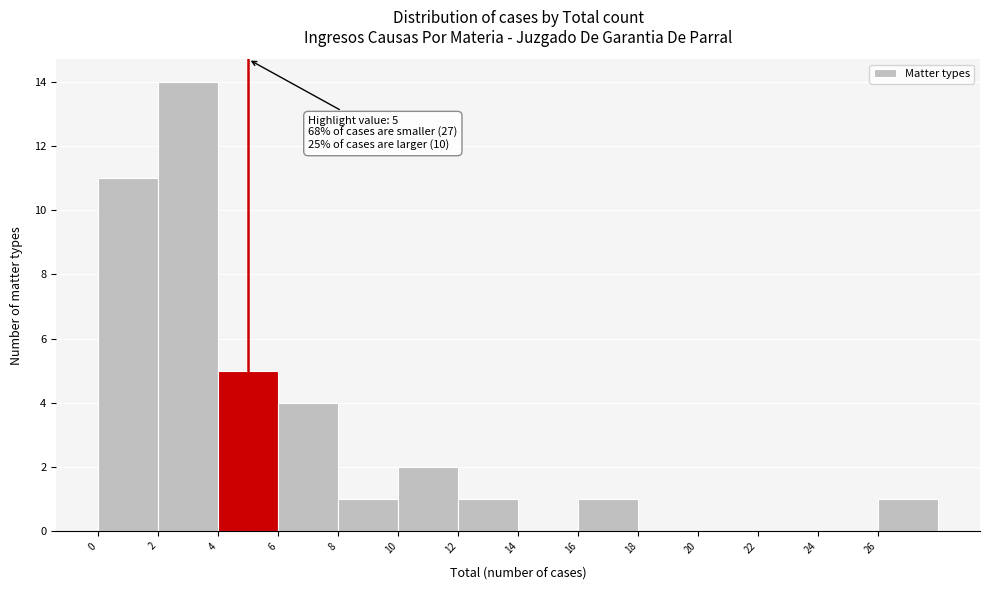

Over which range of the x-axis is the bar tallest?

2 to 4